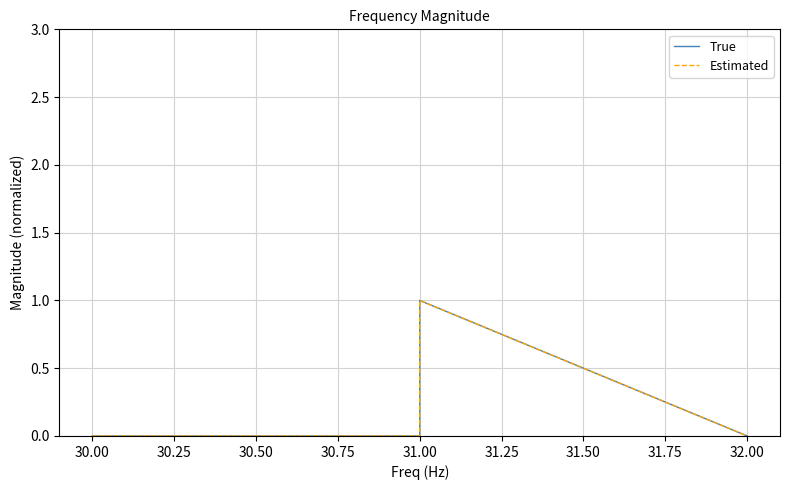

Does the chart have visible grid lines?

Yes